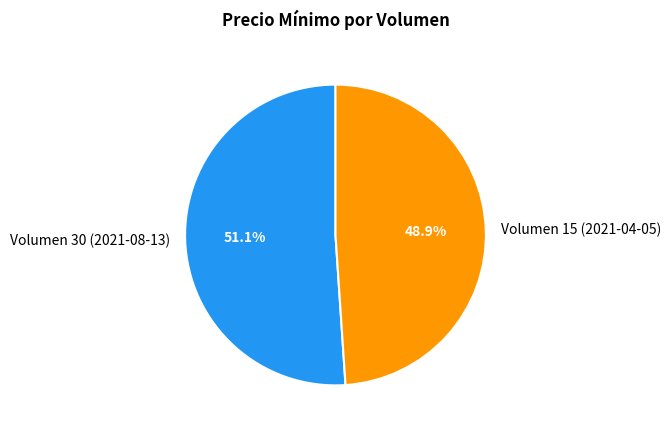

What is the largest slice in the pie chart?

Volumen 30 (2021-08-13)